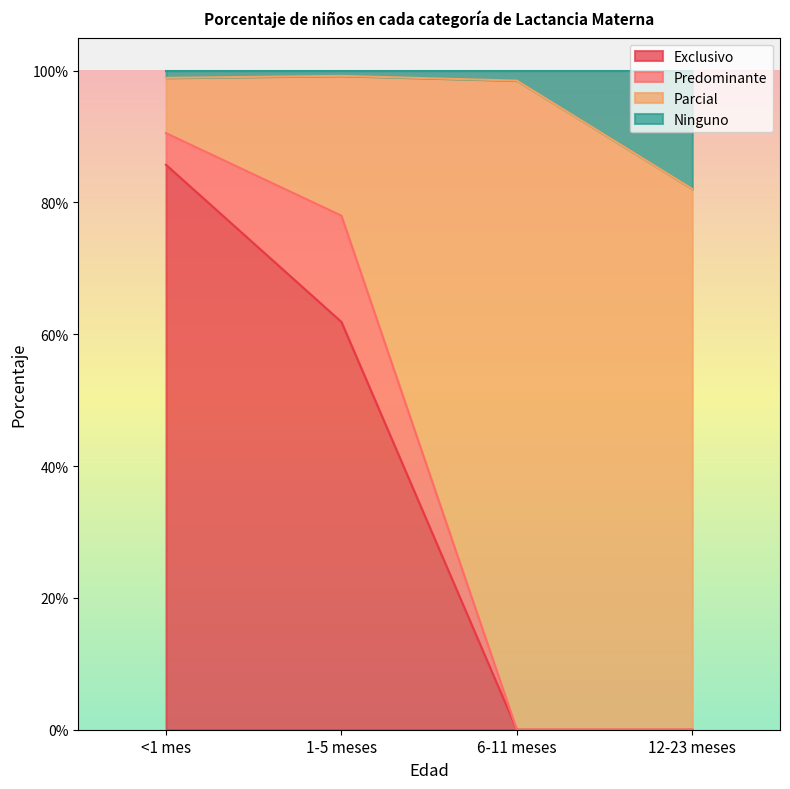

What is the label of the 1st point from the right?

12-23 meses